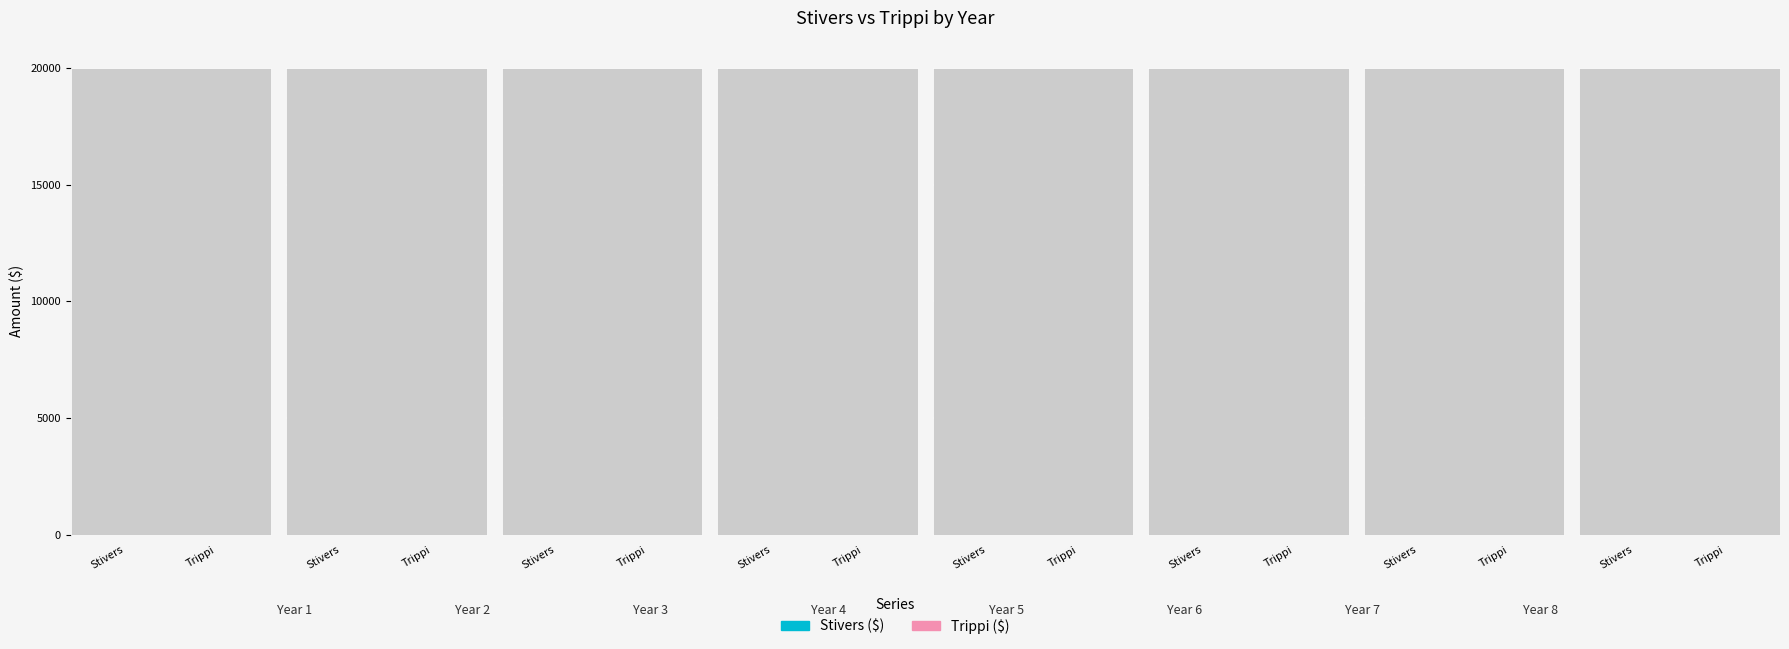

What are all the series names shown in the legend?

Stivers ($), Trippi ($)